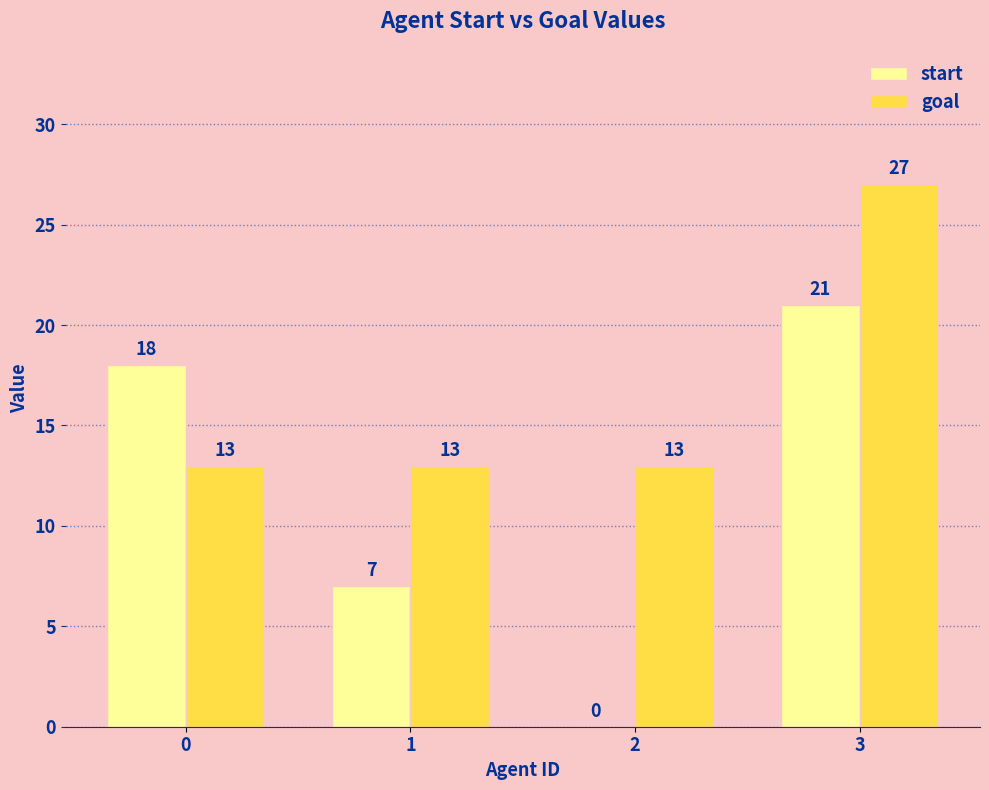

At which category is the sum across all series the highest?

3